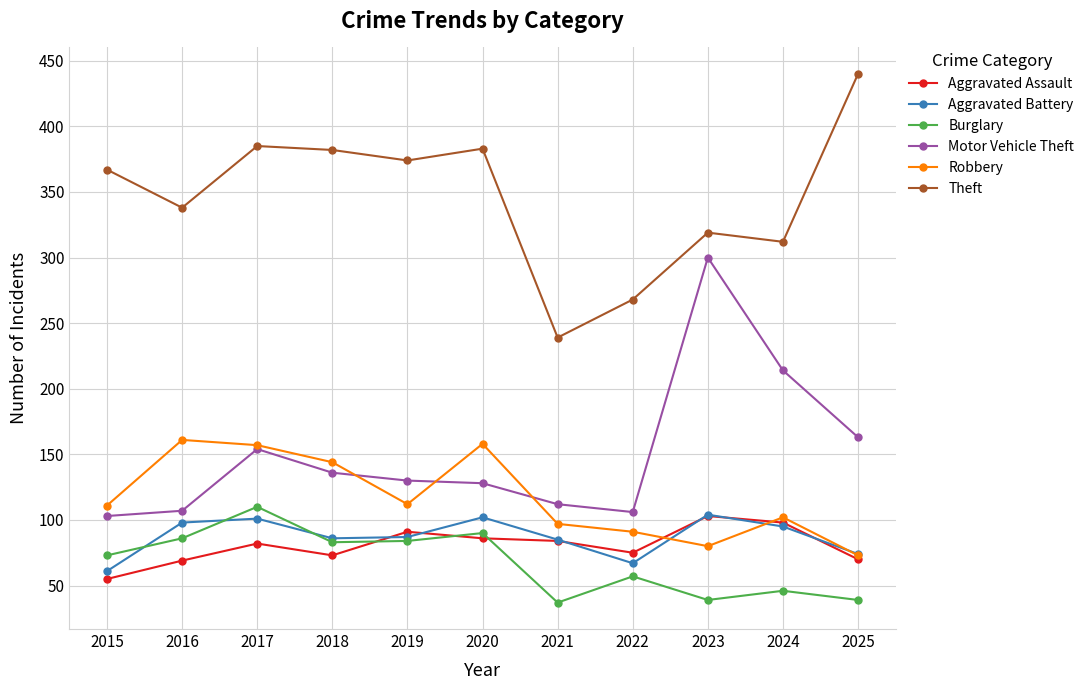

What is the smallest value displayed?

37